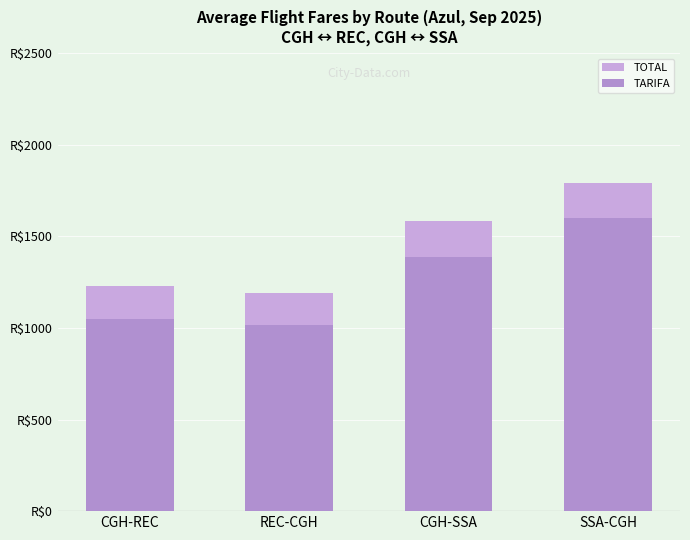

What is the smallest value displayed?

1013.8